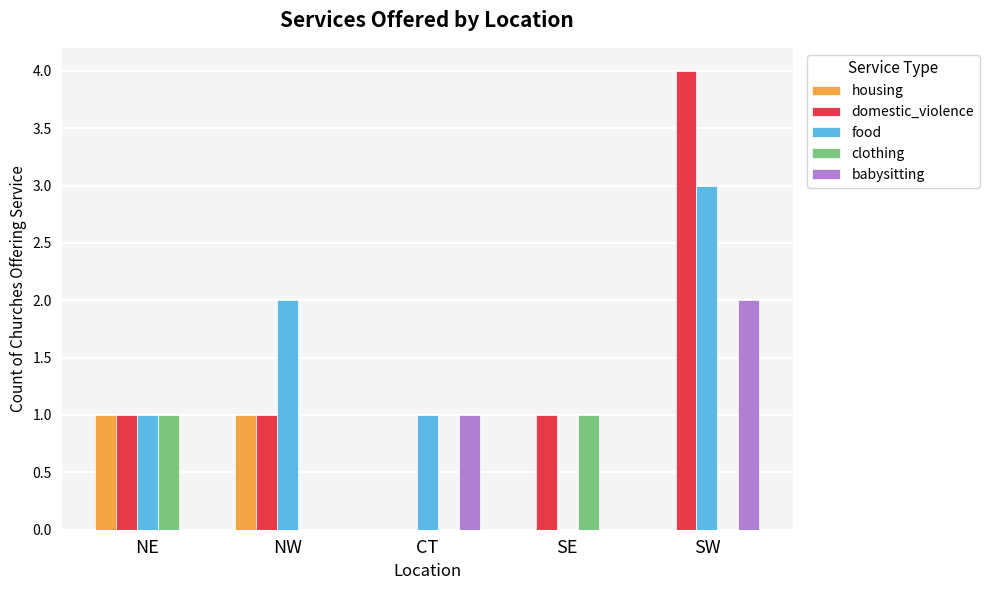

What is the sum of all domestic_violence values?

7